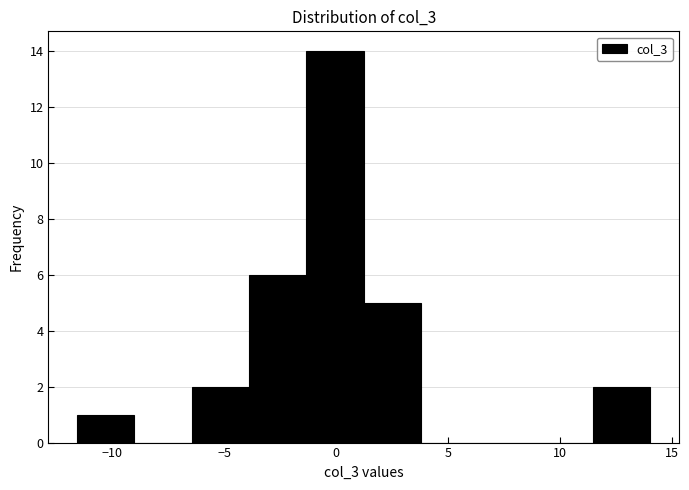

Reading left to right, transcribe this chart: for each bar, give the range it covers on the x-axis and its height. Neither the bar edges nor the heights are printed on the chart, so give them approximately, as read against the axes.

-11.5 to -9.0: 1
-9.0 to -6.5: 0
-6.5 to -4.0: 2
-4.0 to -1.5: 6
-1.5 to 1.0: 14
1.0 to 4.0: 5
4.0 to 6.5: 0
6.5 to 9.0: 0
9.0 to 11.5: 0
11.5 to 14.0: 2